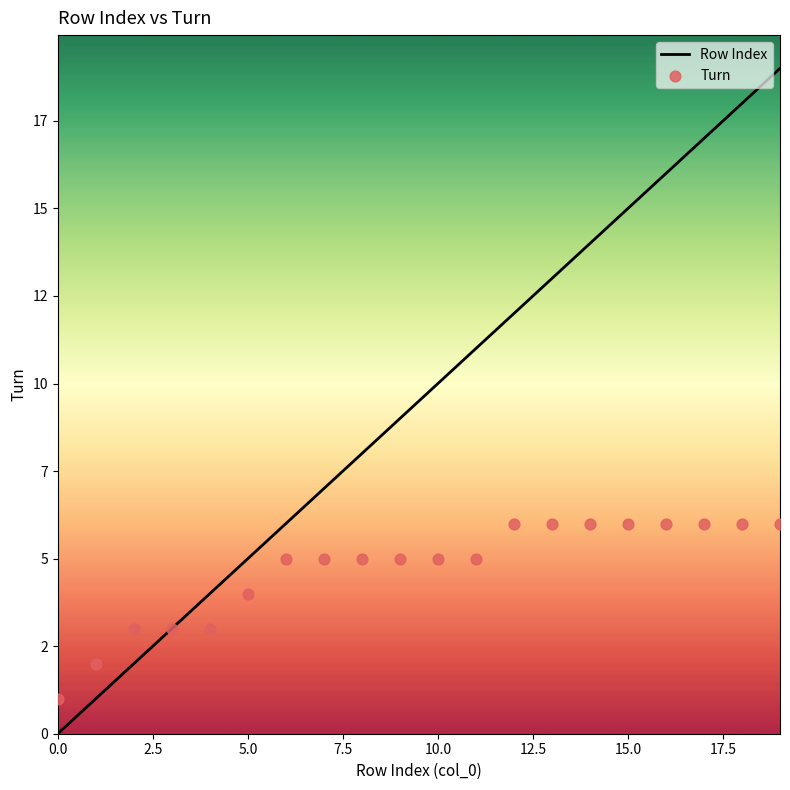

Which series has the largest total across all categories?

Row Index